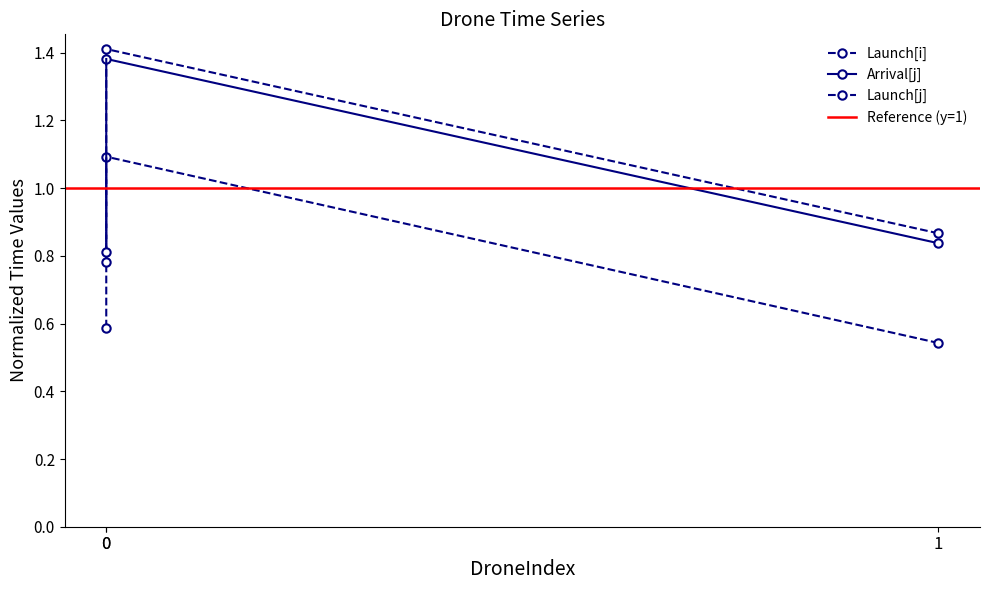

What is the highest value of the Launch[i] series?

1.1